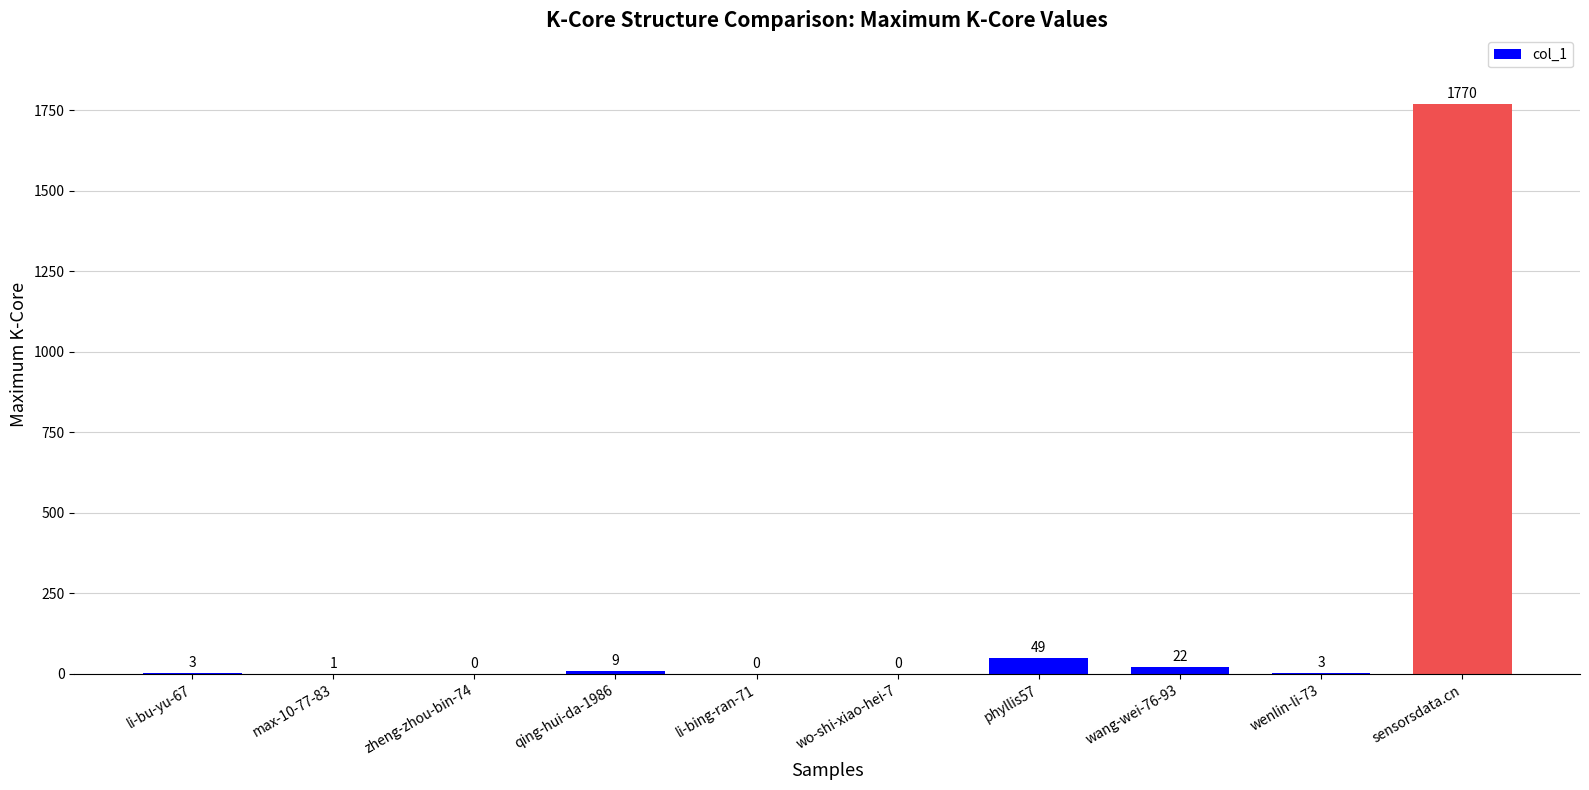

Reading left to right, extract all data points from this chart.

li-bu-yu-67=3	max-10-77-83=1	zheng-zhou-bin-74=0	qing-hui-da-1986=9	li-bing-ran-71=0	wo-shi-xiao-hei-7=0	phyllis57=49	wang-wei-76-93=22	wenlin-li-73=3	sensorsdata.cn=1770